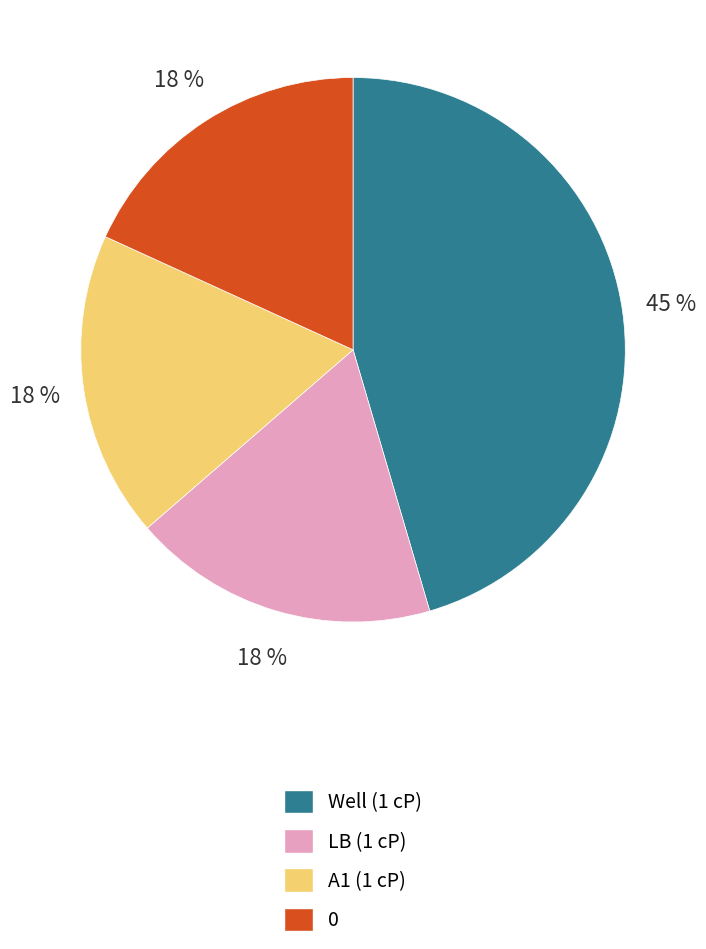

Is the sum of A1 (1 cP) and 0 greater than half?

No